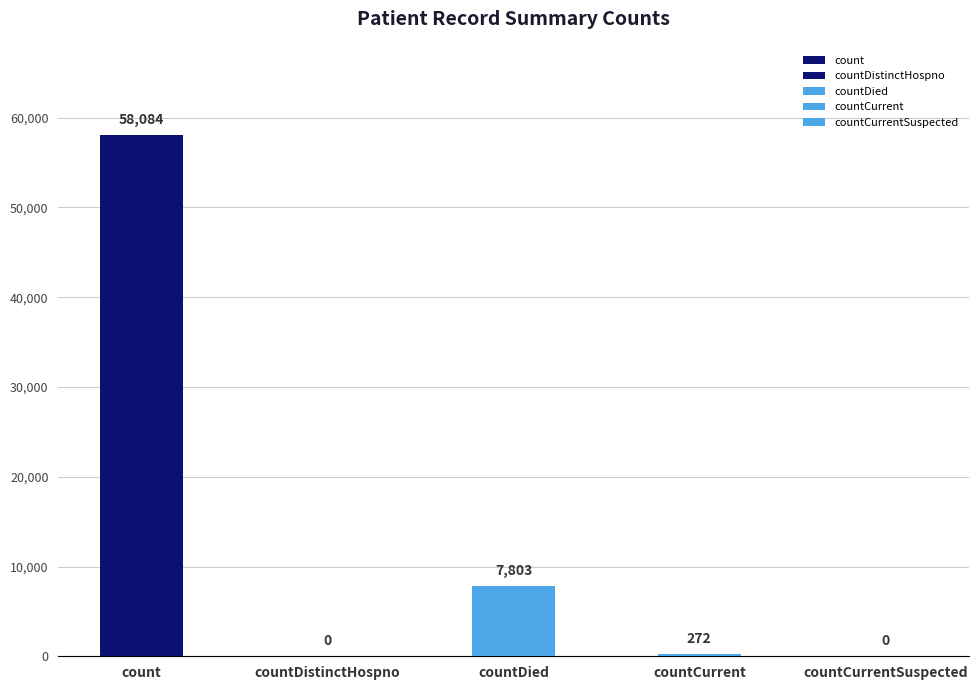

What is the sum of the values at countDied and count?

65887